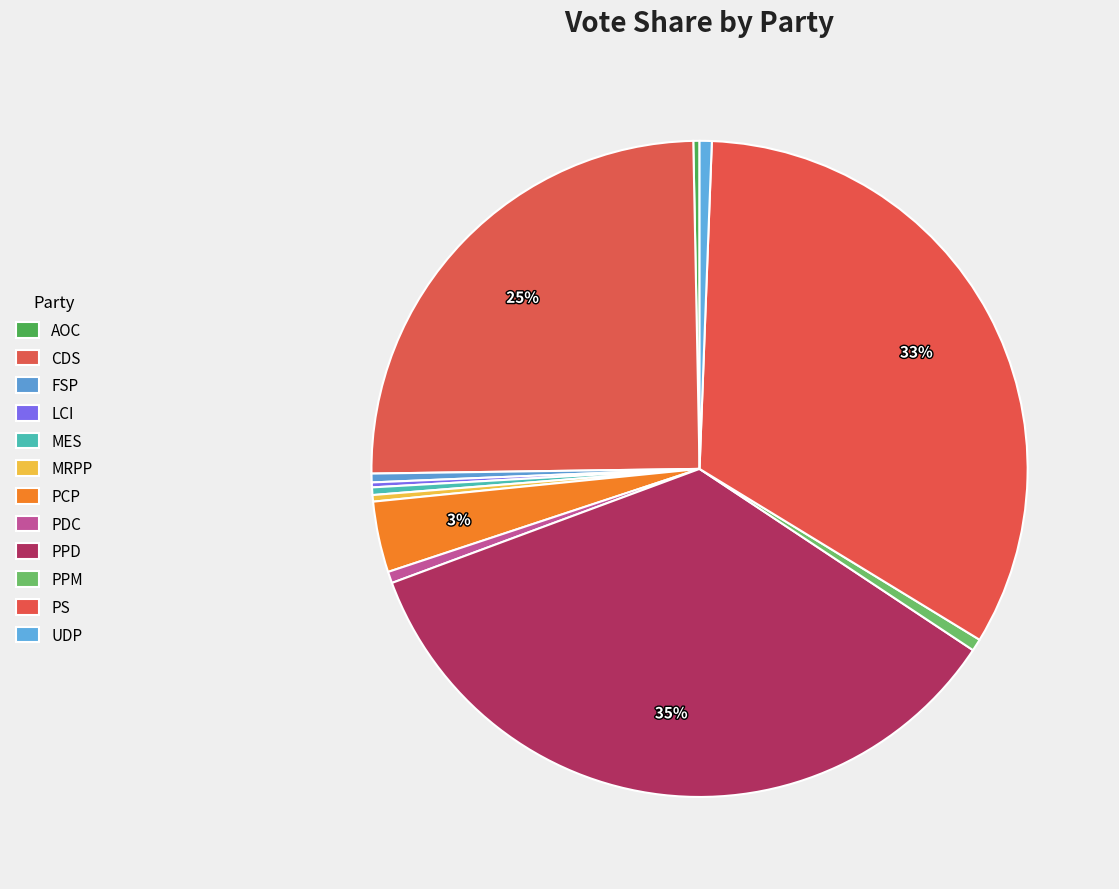

What portion of the pie excludes CDS?

75.1%